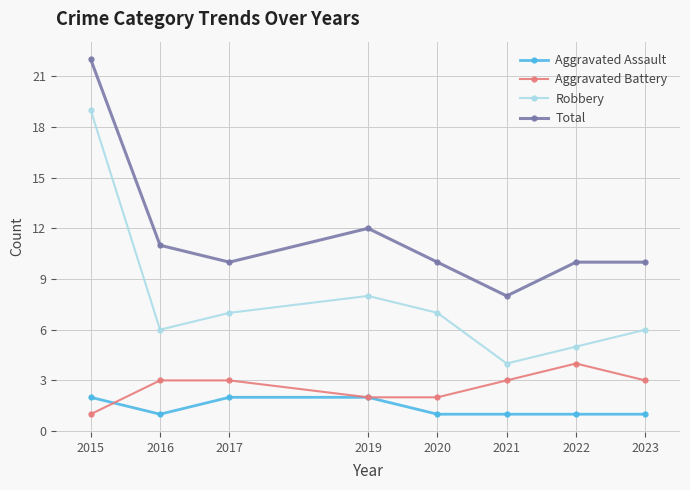

What are all the series names shown in the legend?

Aggravated Assault, Aggravated Battery, Robbery, Total